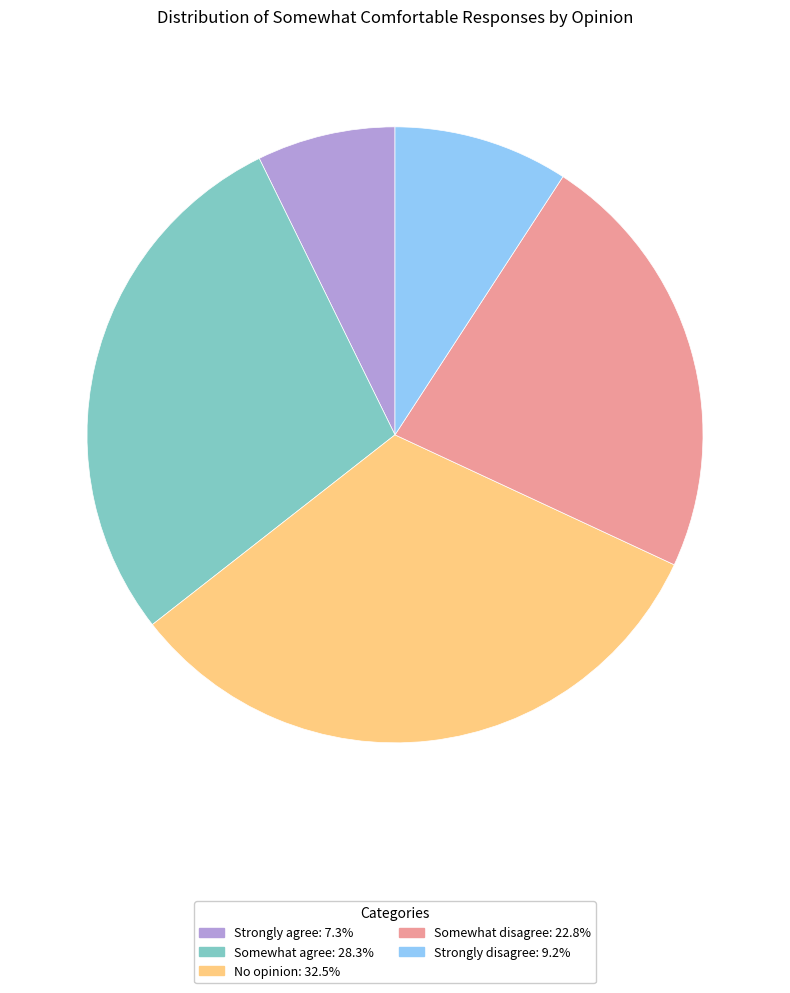

Is Strongly disagree: 9.2% the majority of the pie?

No